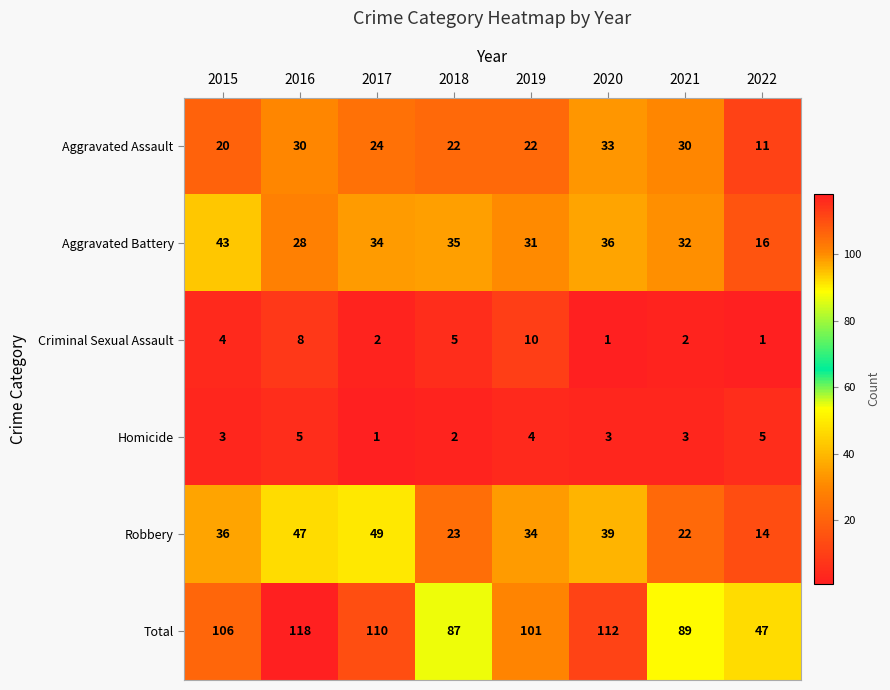

What is the maximum value shown in the chart?

118